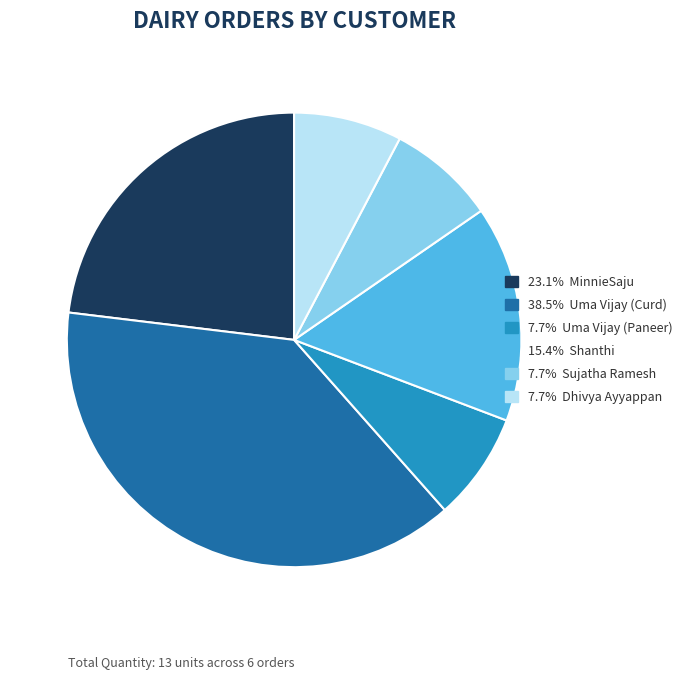

Is there a majority slice in this chart?

No